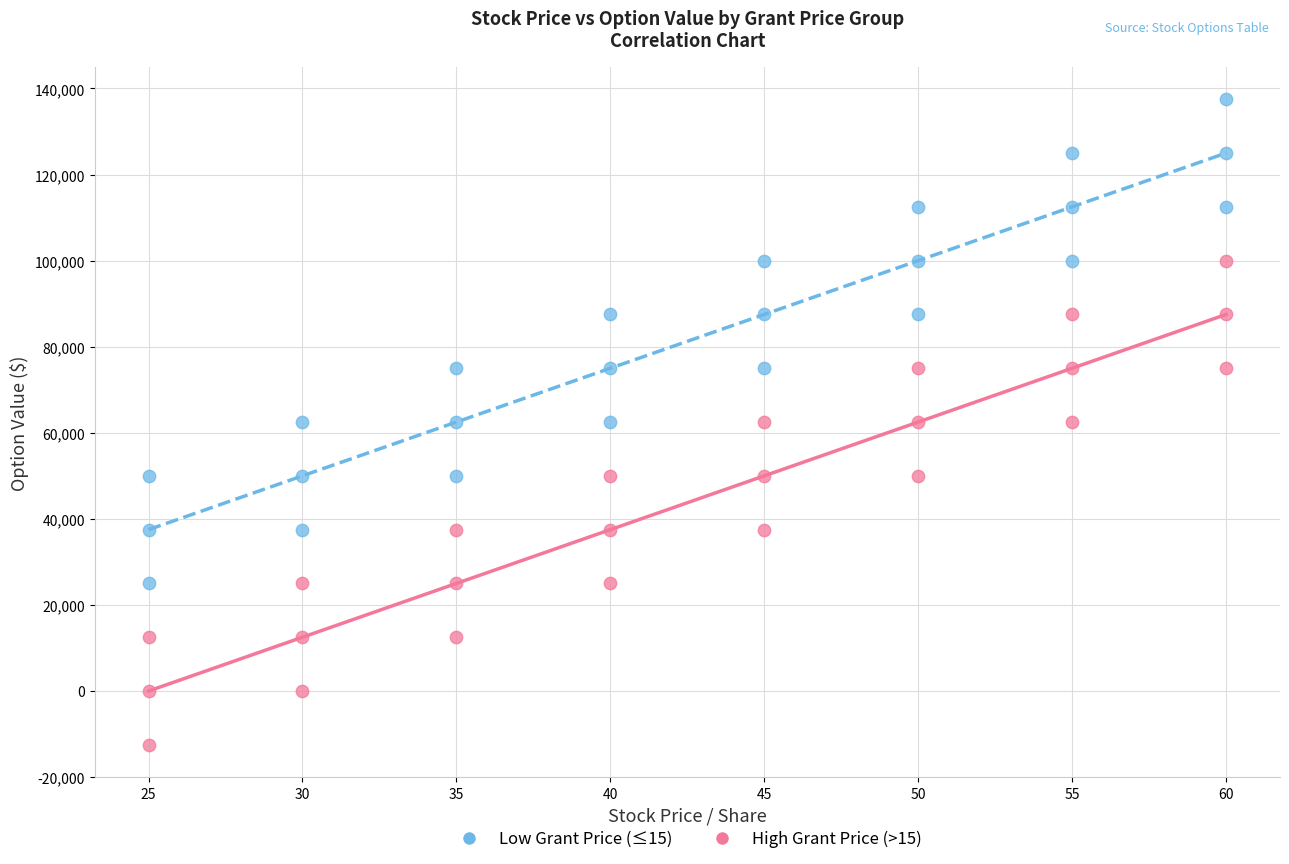

Which series reaches the maximum Y coordinate?

Low Grant Price (≤15)